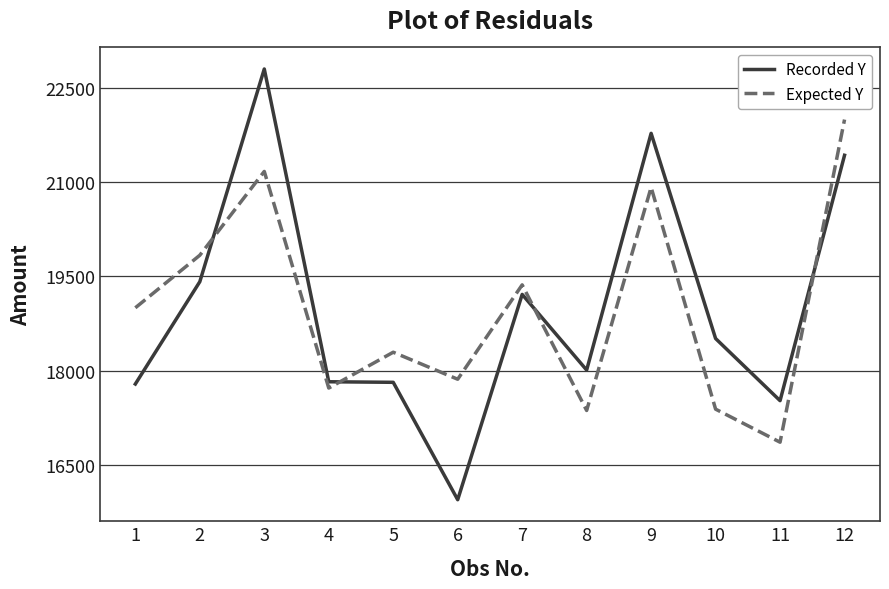

Rank the series at 9 from highest to lowest value.

Recorded Y, Expected Y